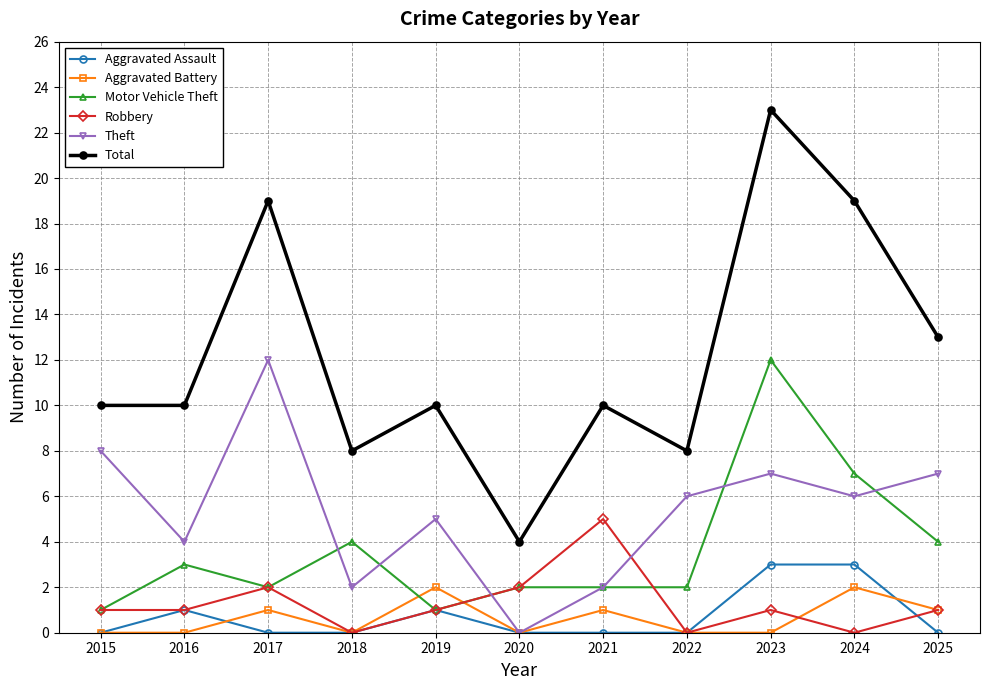

Which series has the widest spread of values?

Total